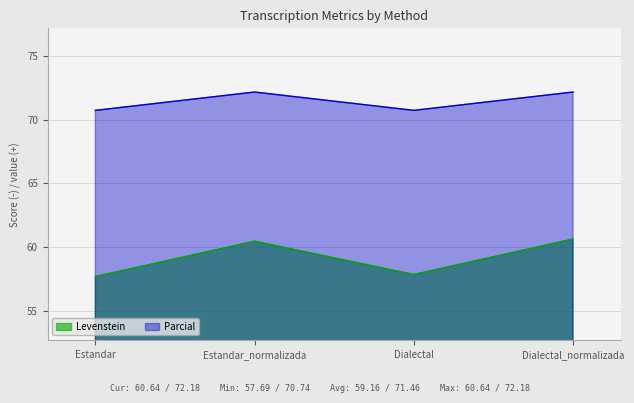

True or false: Levenstein and Parcial cross at least once.

False